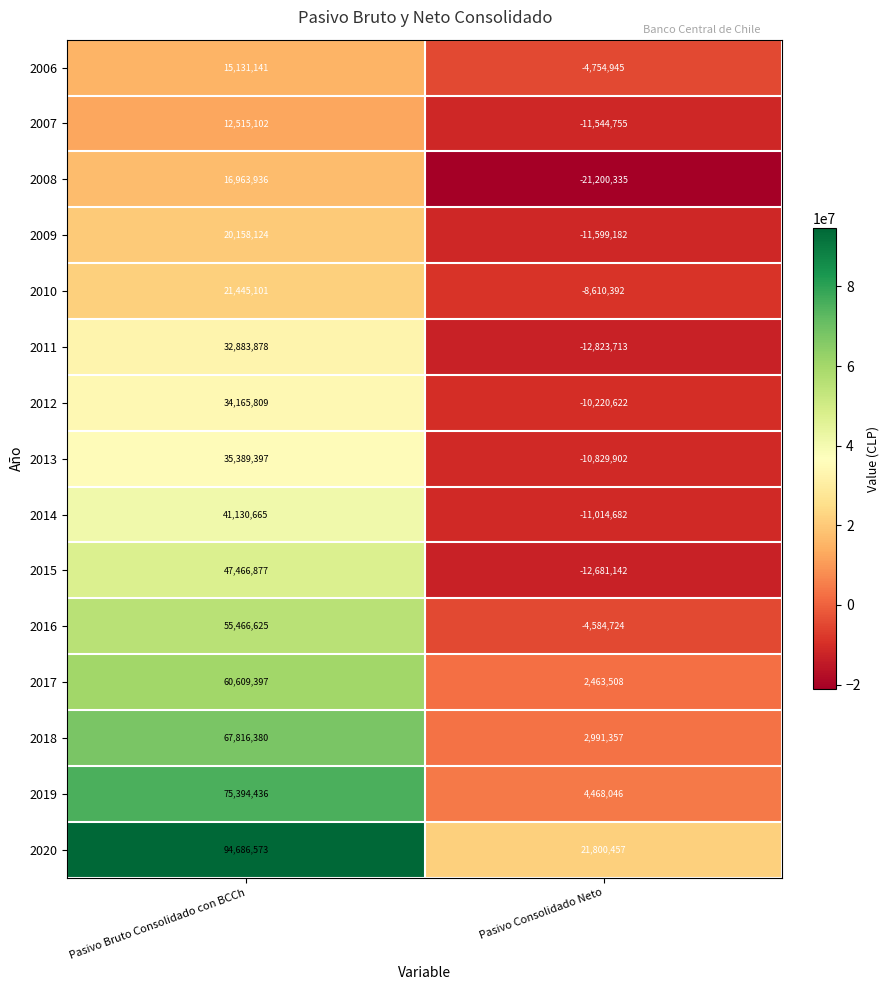

What value does the 2020 series have at Pasivo Bruto Consolidado con BCCh?

94686573